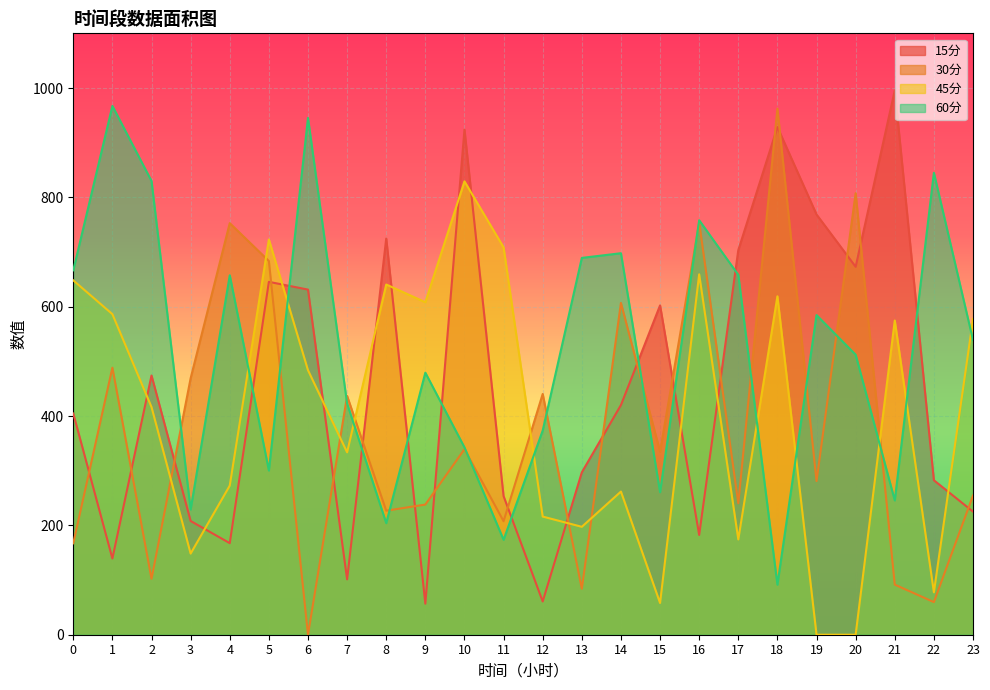

Rank the categories by 15分 value from highest to lowest.

21, 18, 10, 19, 8, 17, 20, 5, 6, 15, 2, 14, 0, 13, 22, 11, 23, 3, 16, 4, 1, 7, 12, 9